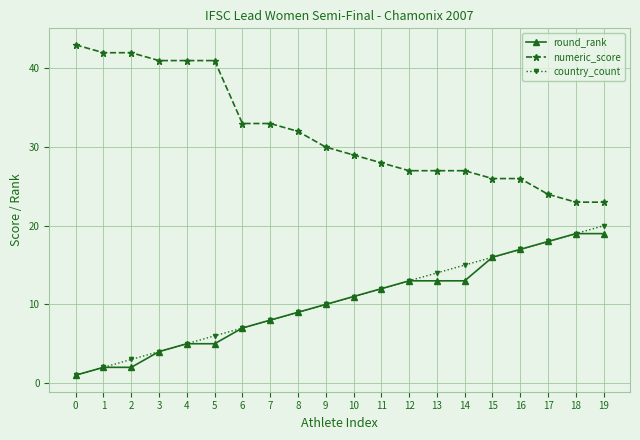

How many lines are shown in the chart?

3